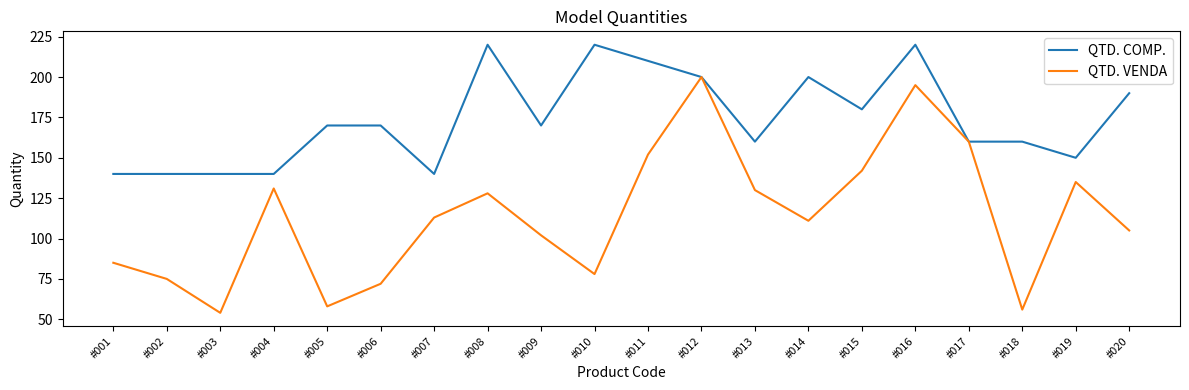

What is the difference between the QTD. VENDA values at #007 and #005?

55